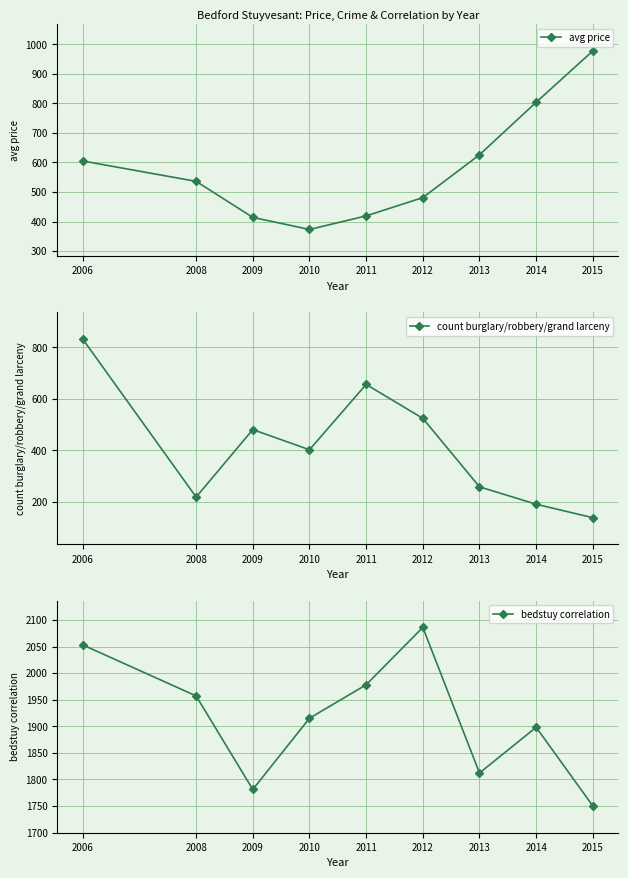

What is the sum of the bedstuy correlation values at 2012 and 2013?

3898